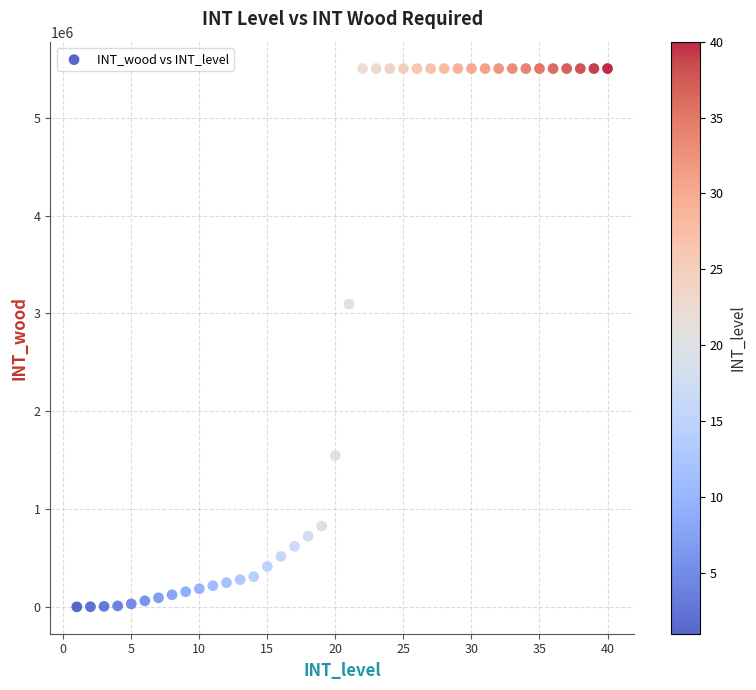

What Y value in the scatter plot is closest to 2752430?

3096000